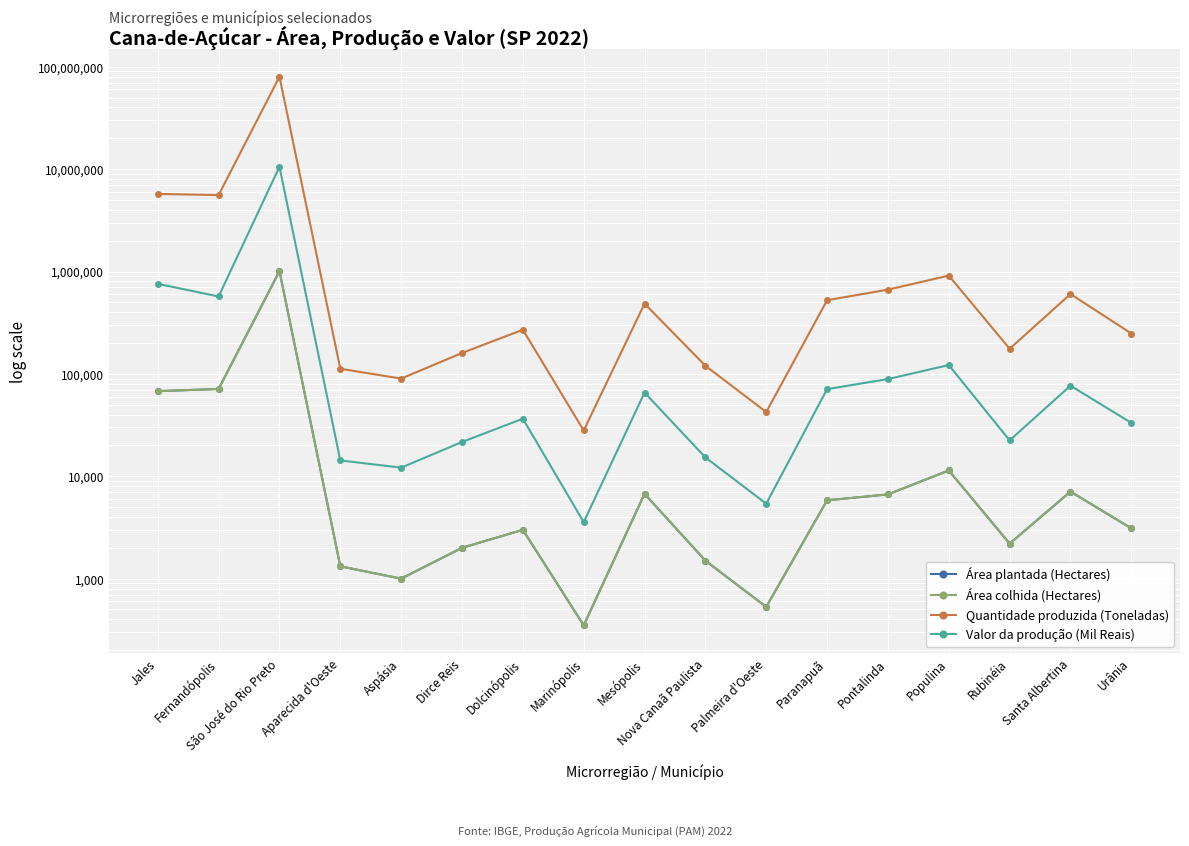

What is the label of the 2nd point from the left?

Fernandópolis